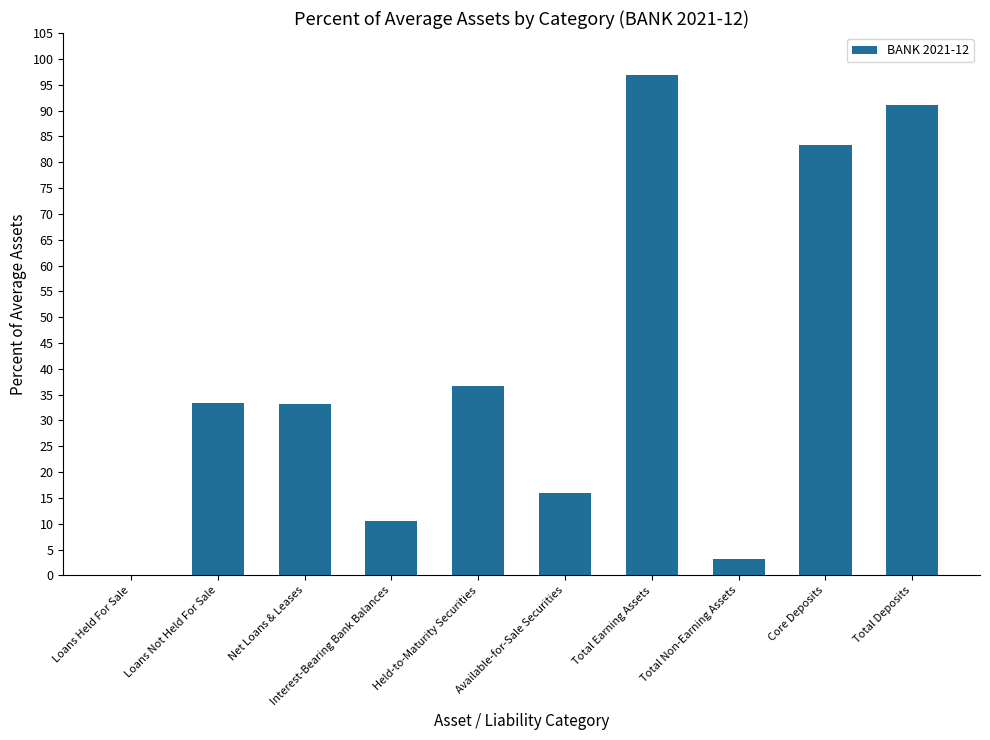

Are the bars horizontal?

No